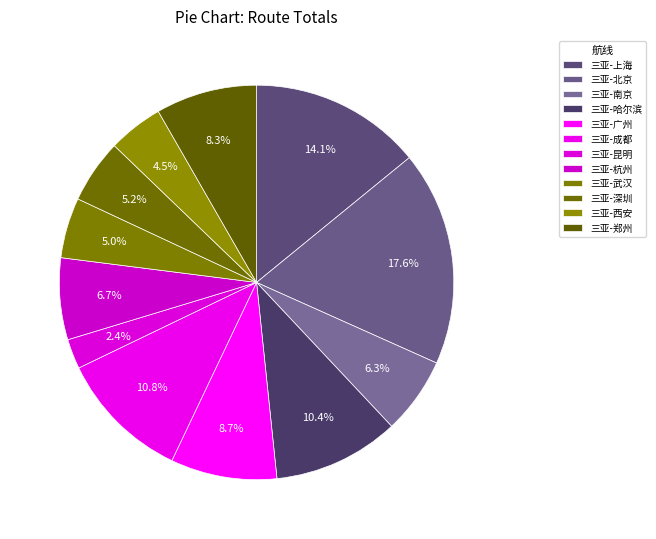

What portion of the pie excludes 三亚-杭州?

93.3%